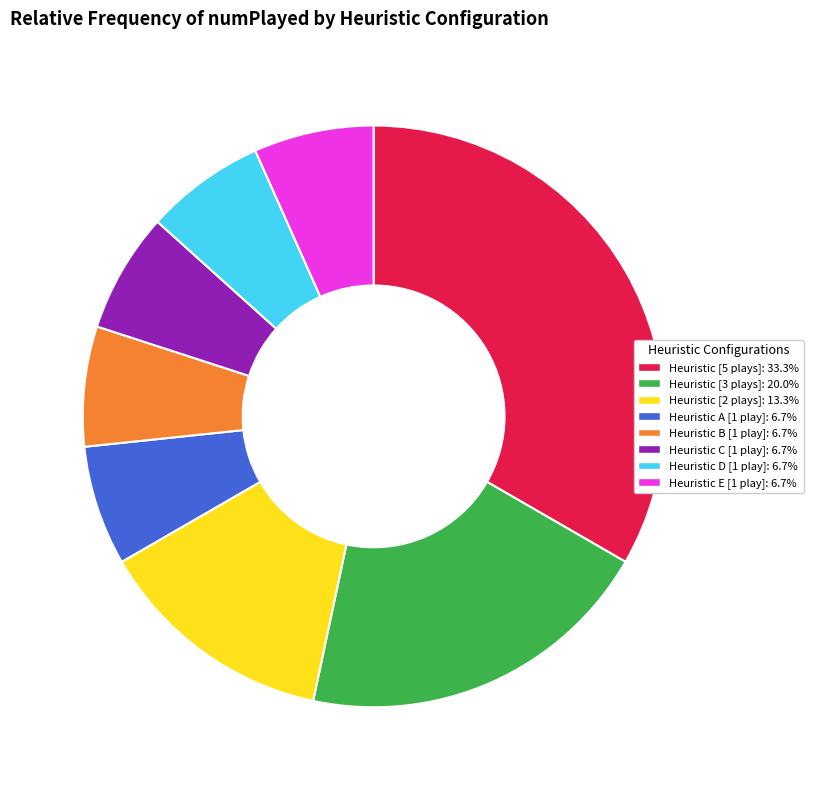

Is there any slice that represents more than half of the pie?

No